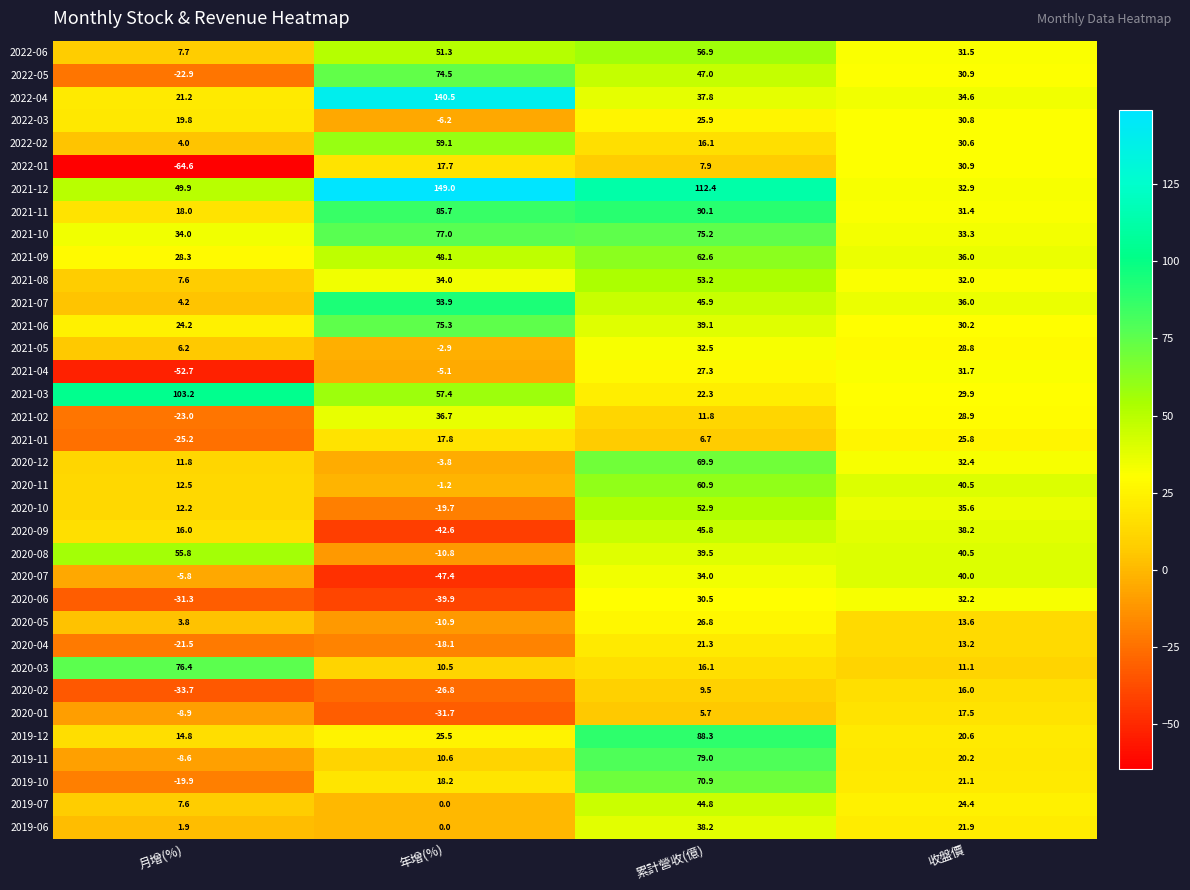

What is the minimum value shown in the chart?

-64.6